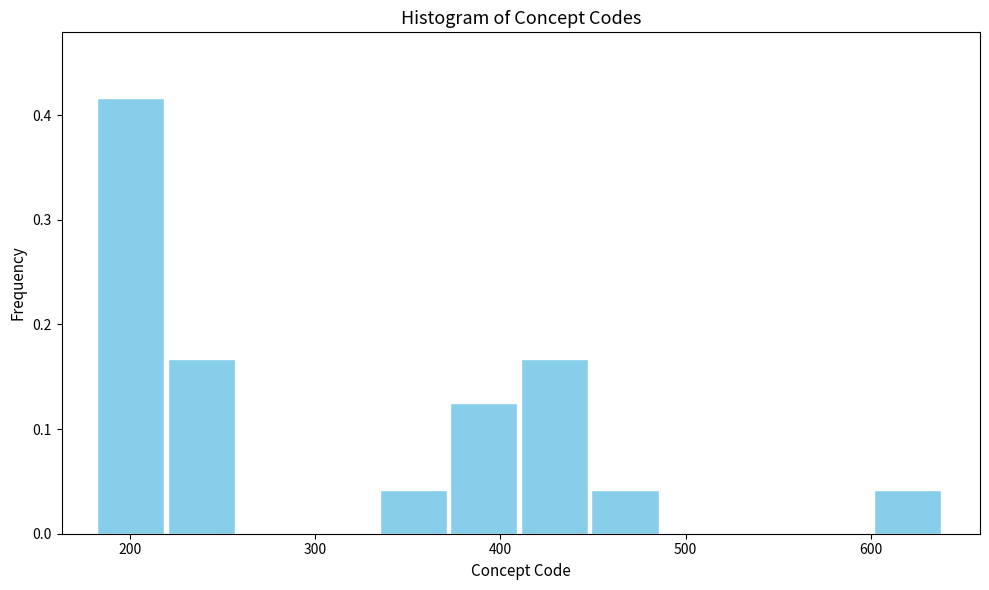

Read against the x-axis, roughly where is the centre of the tallest bar?

200